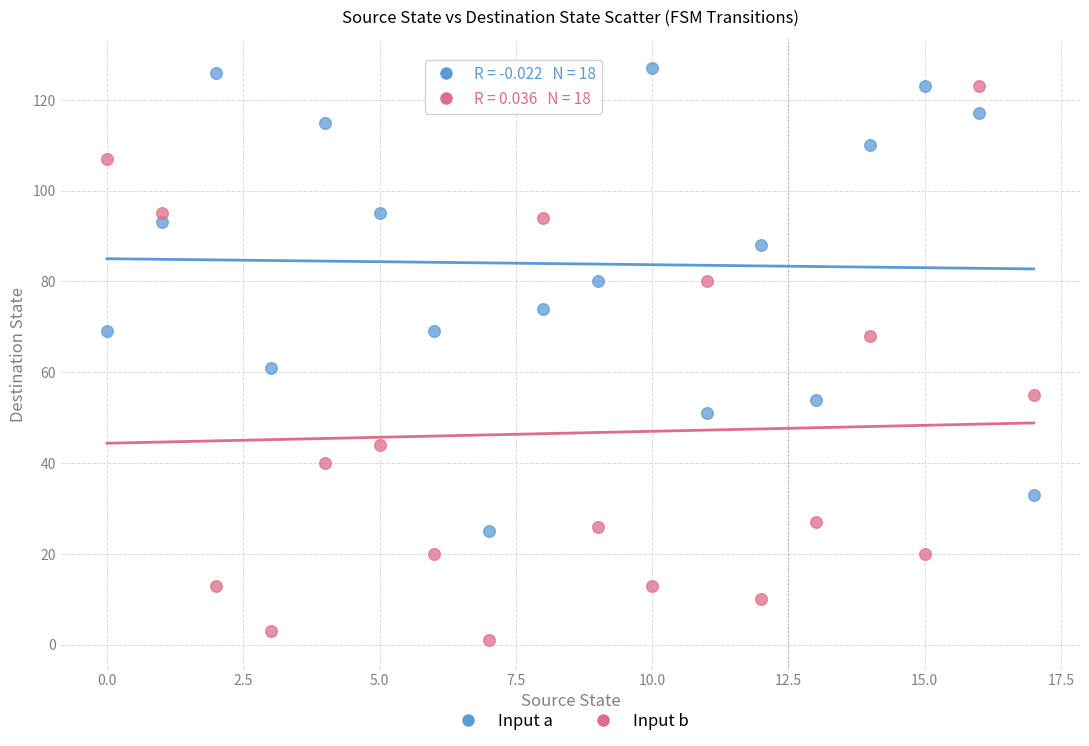

In the Input a series, what Y value is closest to 76?

74